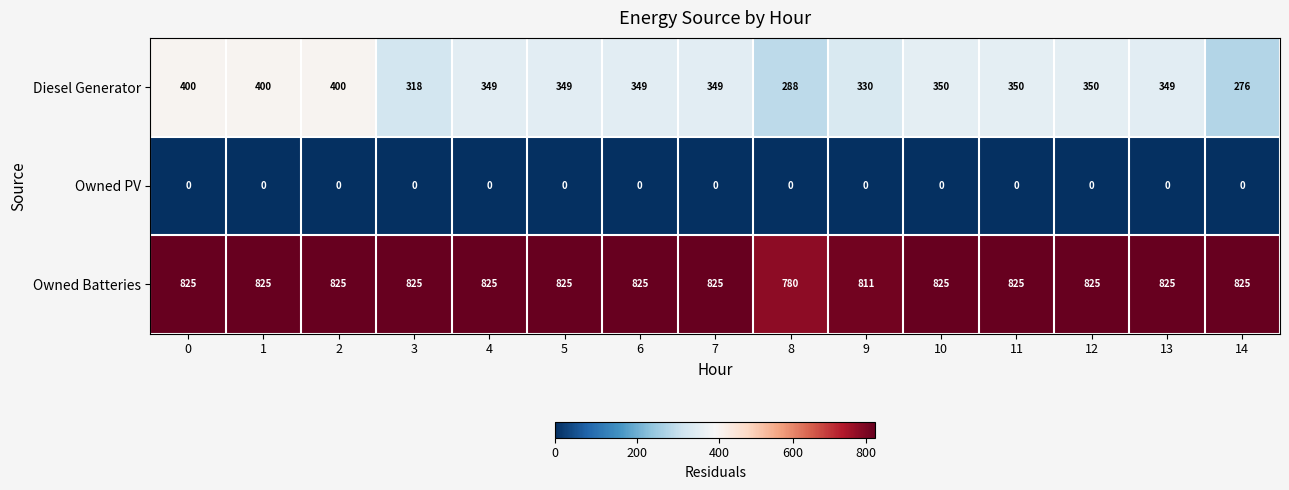

Which series has the largest total across all categories?

Owned Batteries